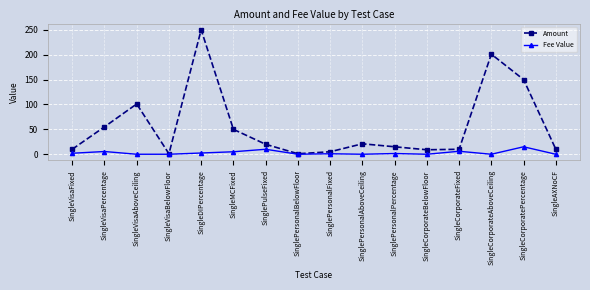

What is the approximate value of Amount at SingleVisaAboveCeiling?

101.0